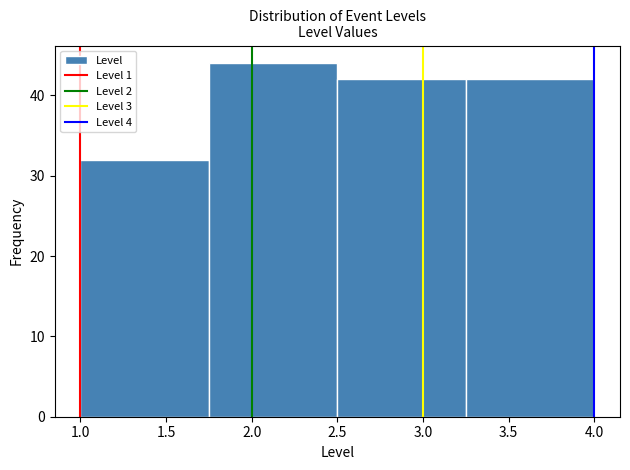

Which range on the x-axis has the tallest bar?

1.75 to 2.50